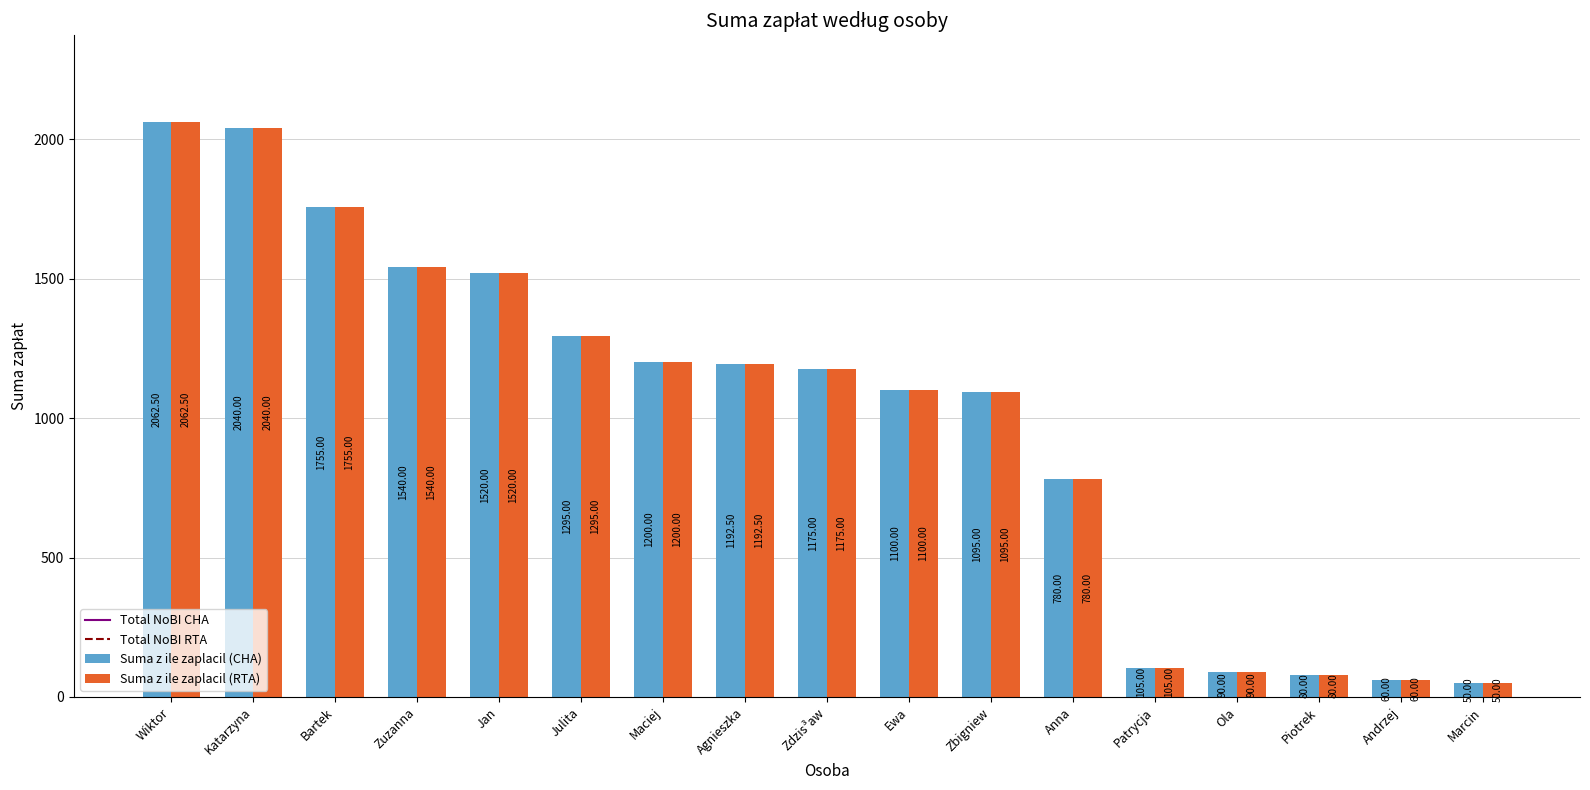

List the labels in order of Suma z ile zaplacil (CHA) value, largest first.

Wiktor, Katarzyna, Bartek, Zuzanna, Jan, Julita, Maciej, Agnieszka, Zdzis³aw, Ewa, Zbigniew, Anna, Patrycja, Ola, Piotrek, Andrzej, Marcin